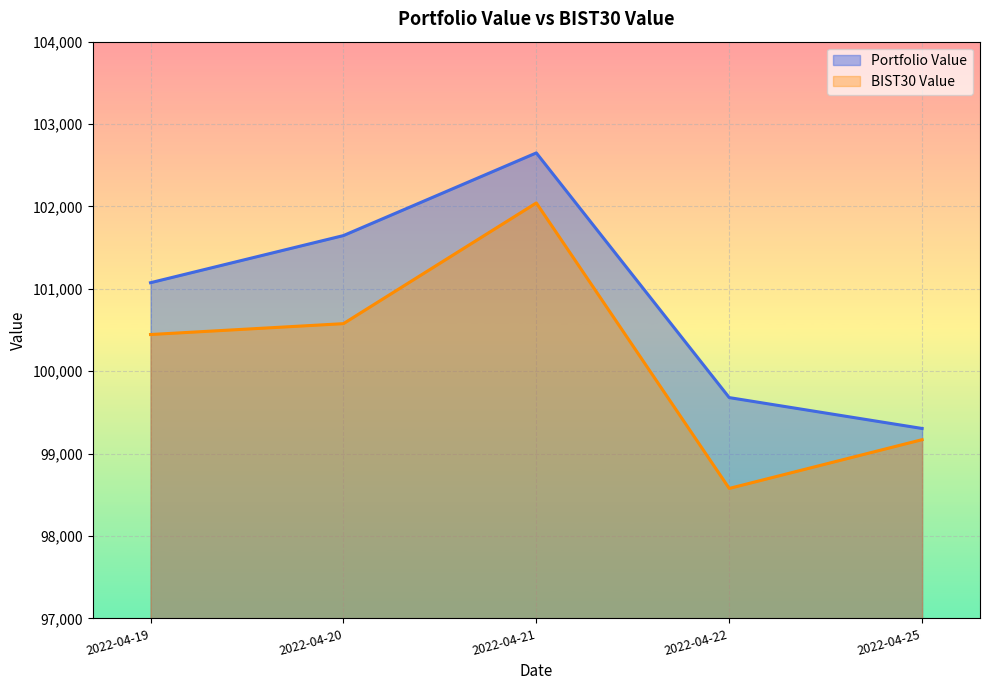

Rank the series by their maximum value, from lowest to highest.

BIST30 Value, Portfolio Value